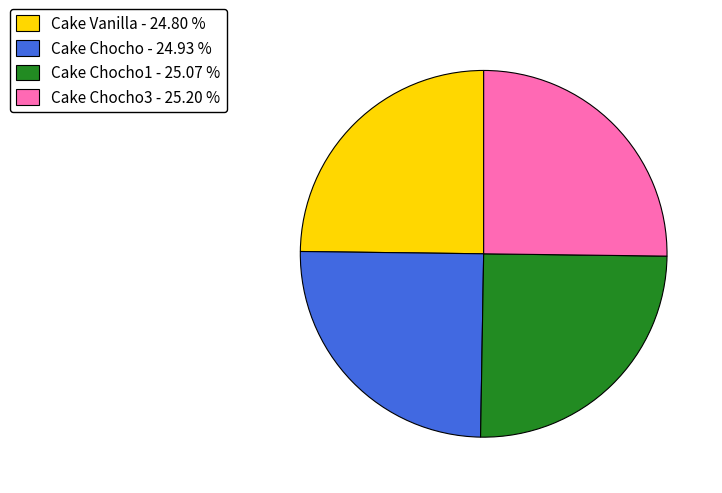

Is Cake Chocho3 - 25.20 % the majority of the pie?

No